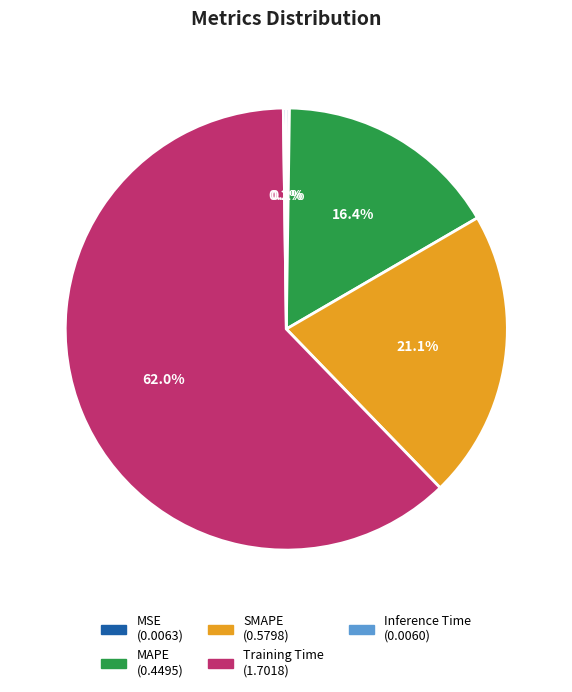

Does MAPE represent more than half of the total?

No